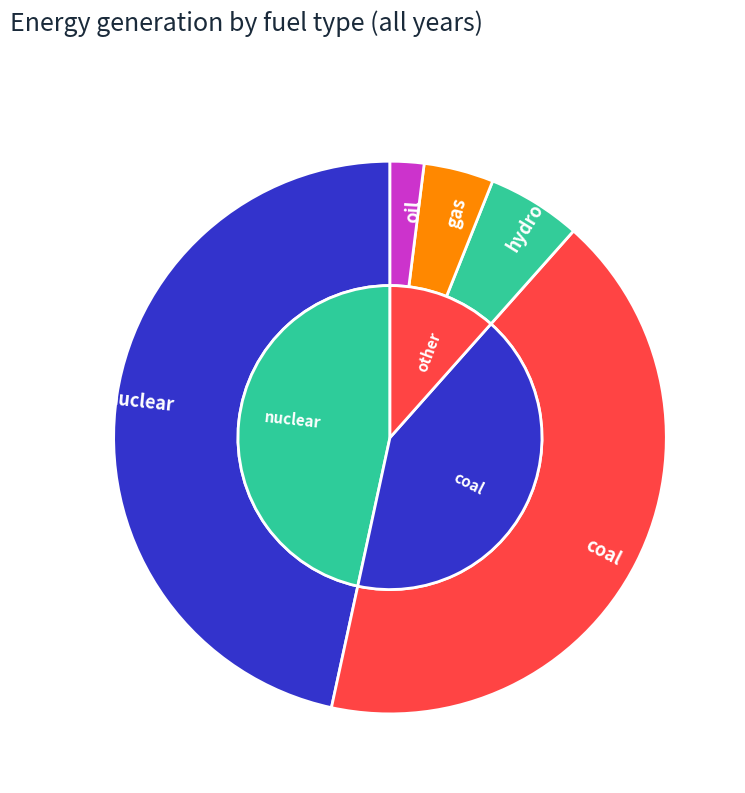

Is the sum of solar and oil greater than half?

No